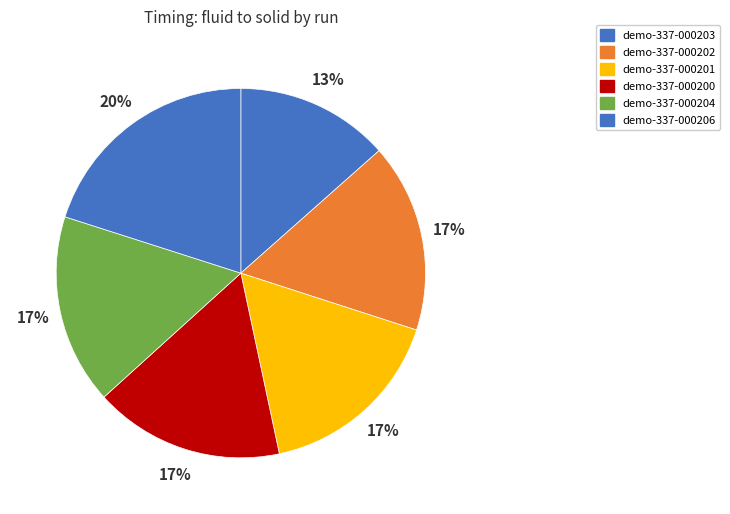

What is the smallest slice in the pie chart?

demo-337-000203